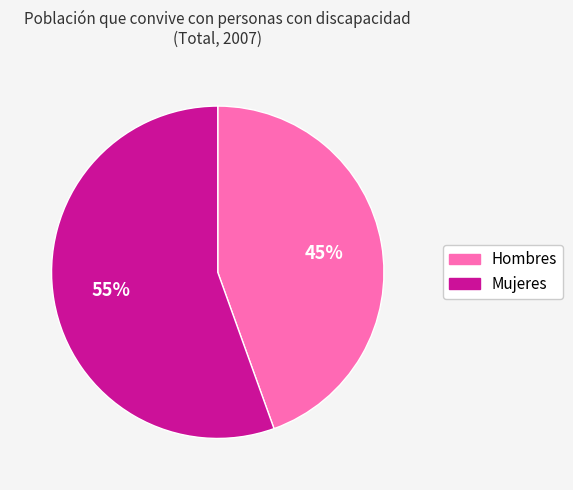

Is there any slice that represents more than half of the pie?

Yes